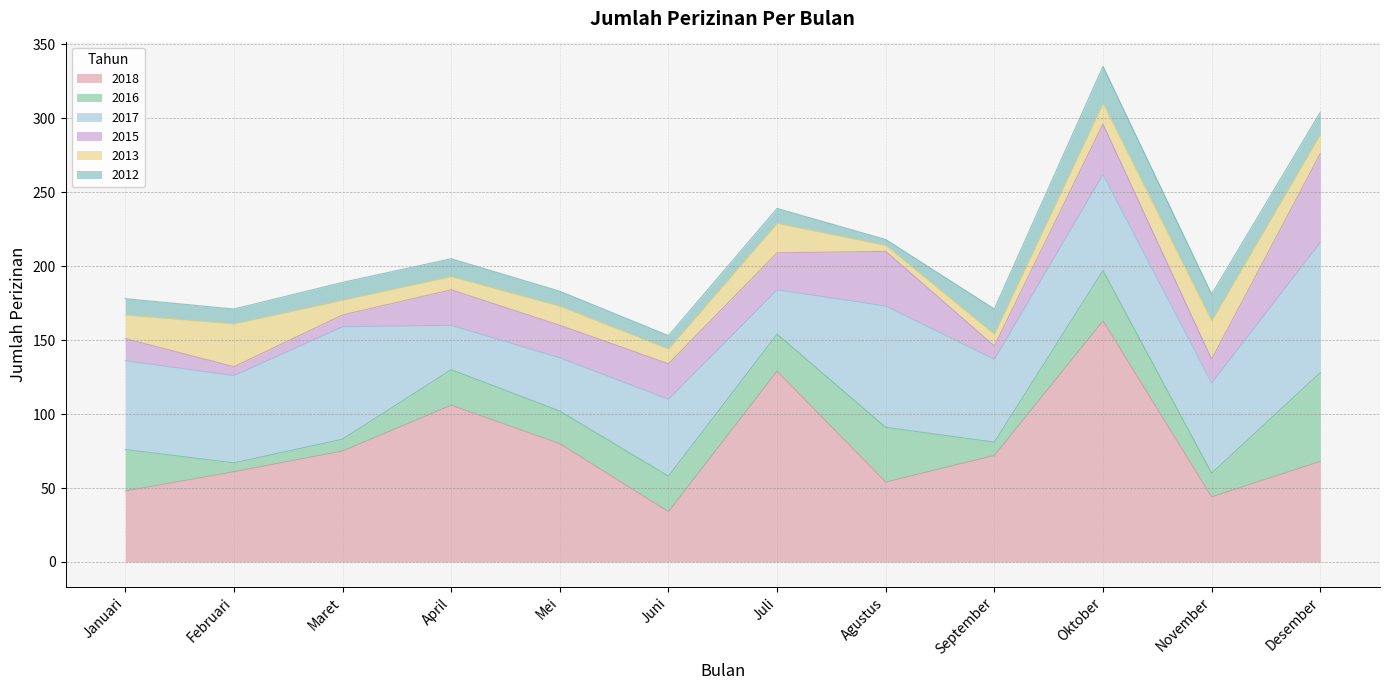

What is the value of the 2012 point at the 11th from the left?

18